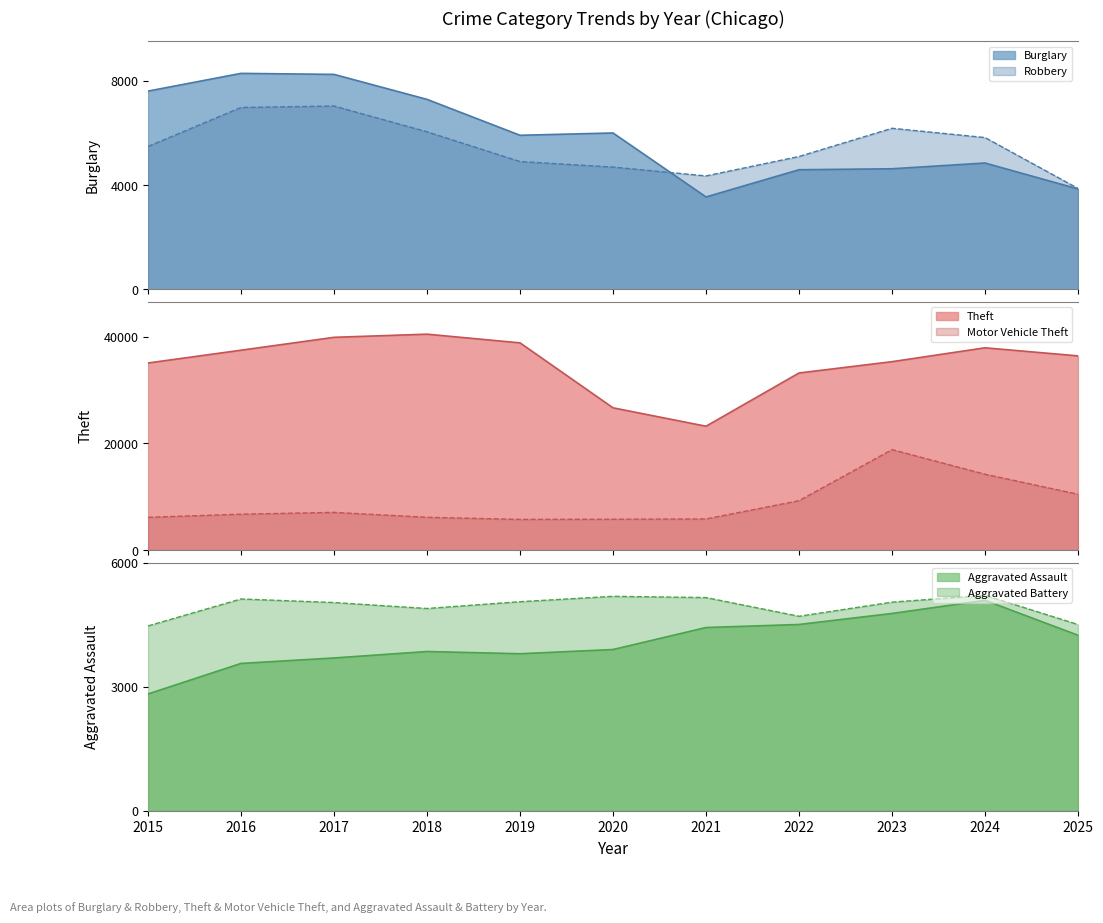

True or false: Burglary has a value of 8252 at 2017.

True